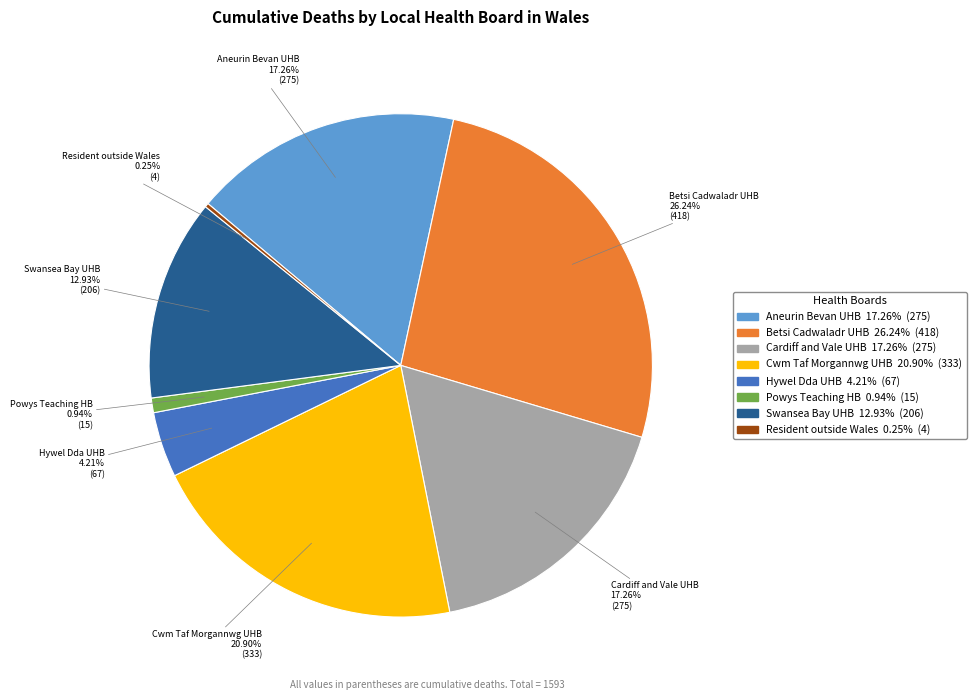

What is the ratio of the value at Aneurin Bevan UHB to the value at Cardiff and Vale UHB?

1.0